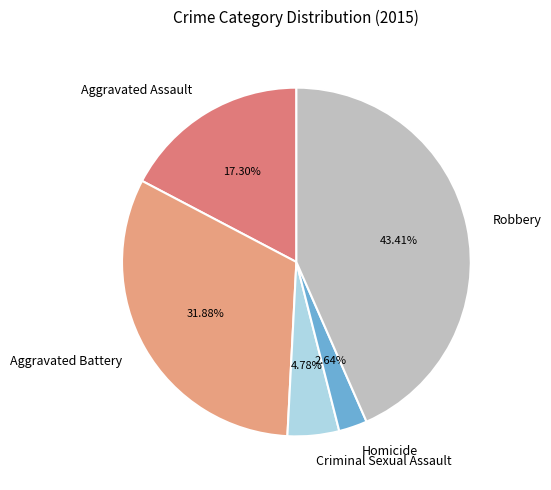

Does Homicide represent more than half of the total?

No